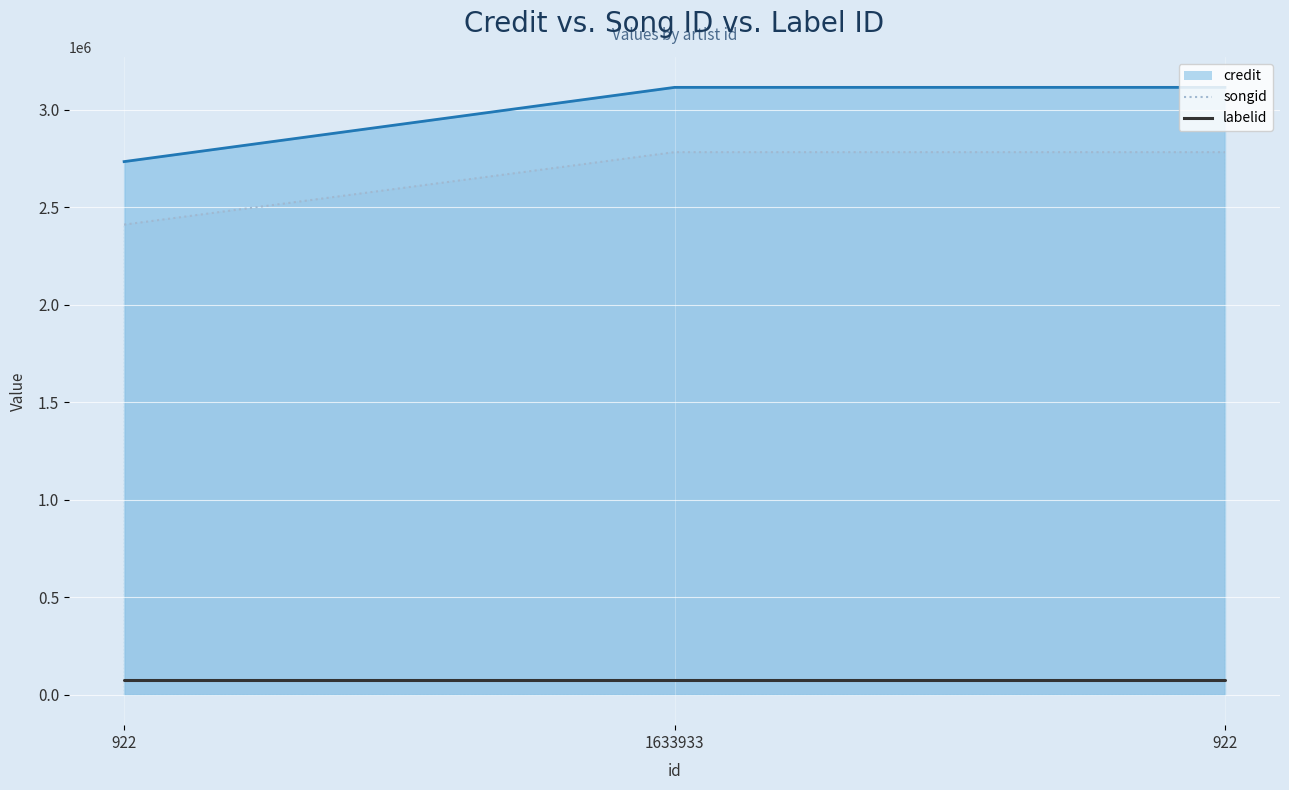

The value of songid at 1633933 is 3905489. True or false?

False